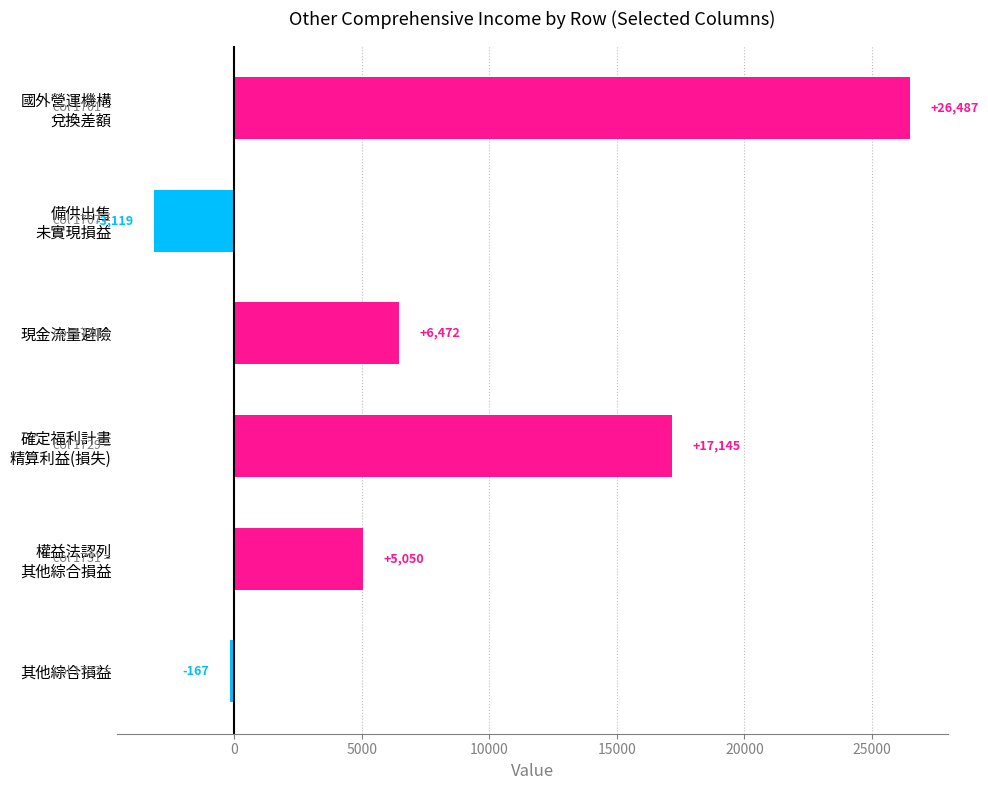

Rank the categories by value from highest to lowest.

國外營運機構
兌換差額, 確定福利計畫
精算利益(損失), 現金流量避險, 權益法認列
其他綜合損益, 其他綜合損益, 備供出售
未實現損益